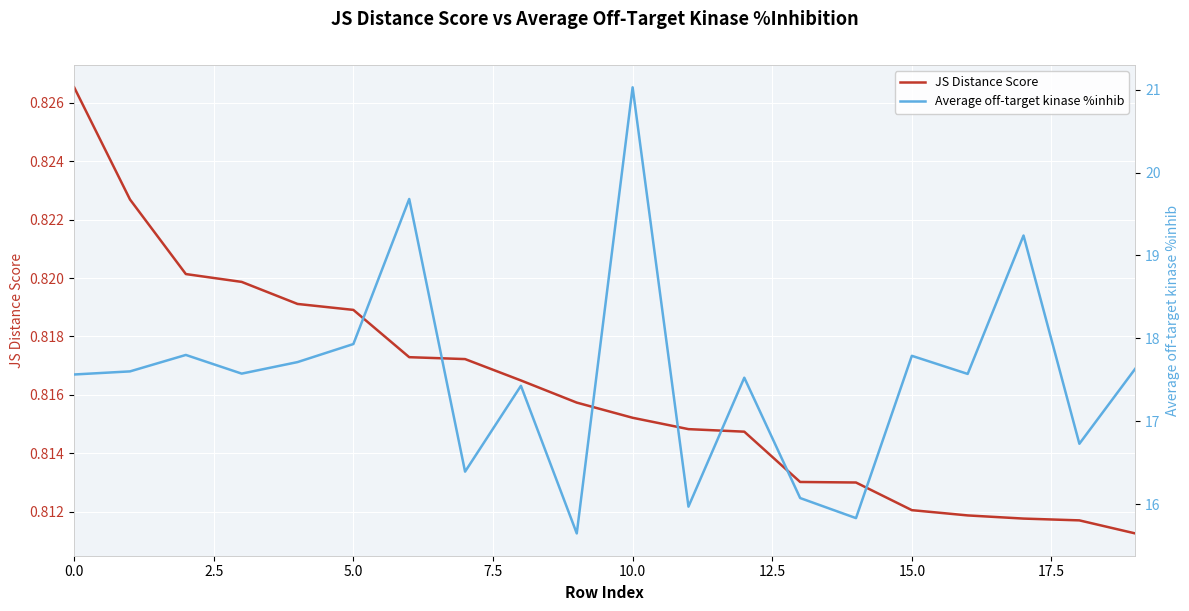

How many categories are shown in the chart?

20